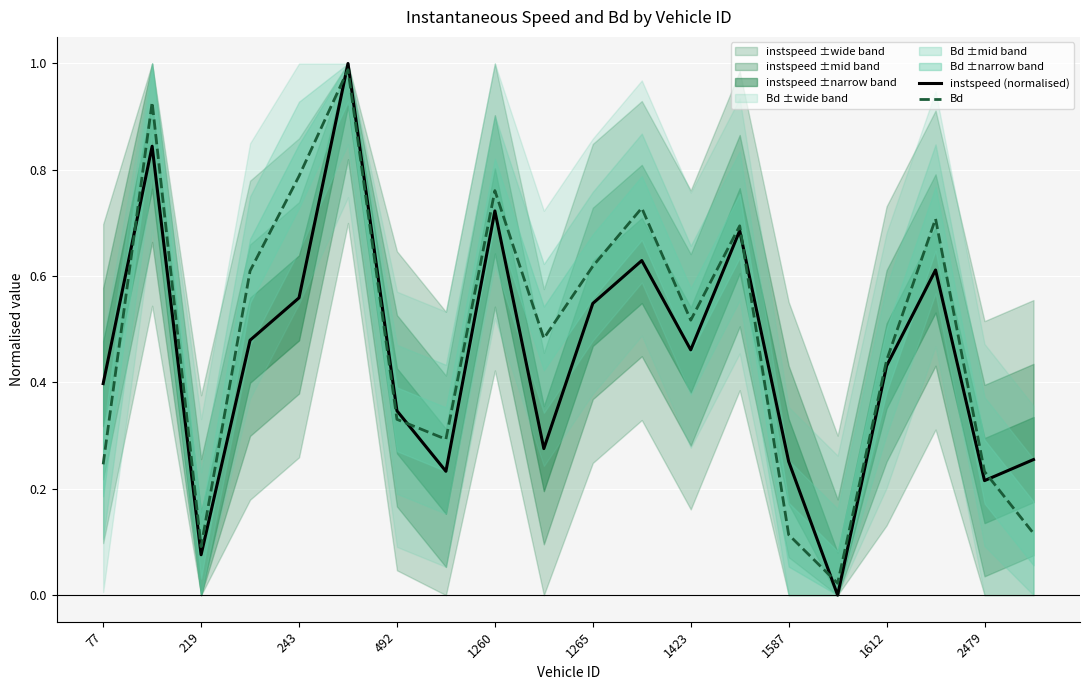

Is this an area chart (filled region under the line)?

No